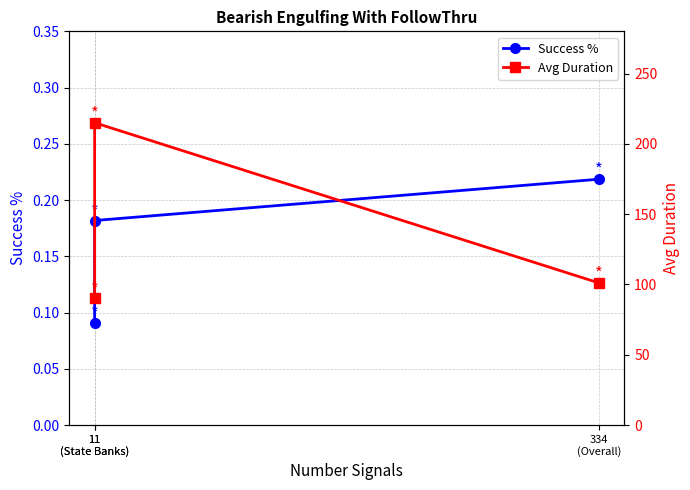

Where is Avg Duration nearest to the value 152?

334
(Overall)